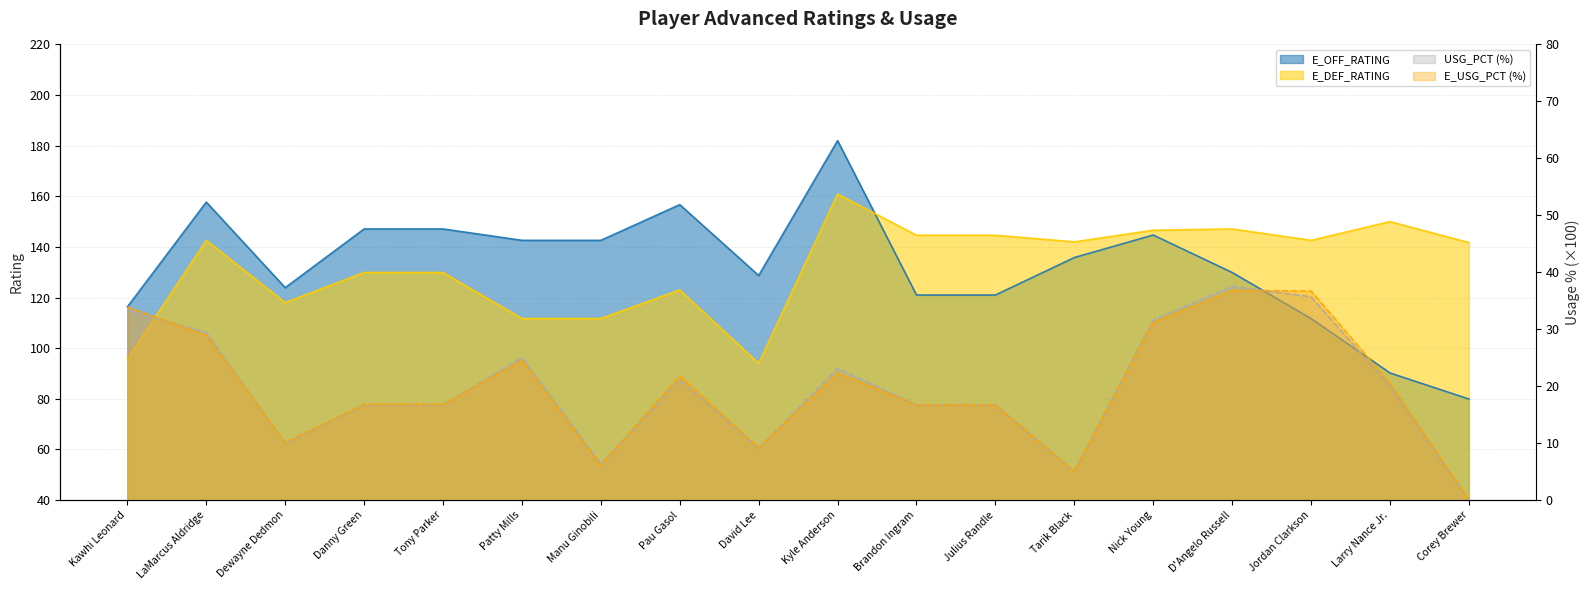

What is the difference between the maximum and minimum values in the E_OFF_RATING series?

102.1